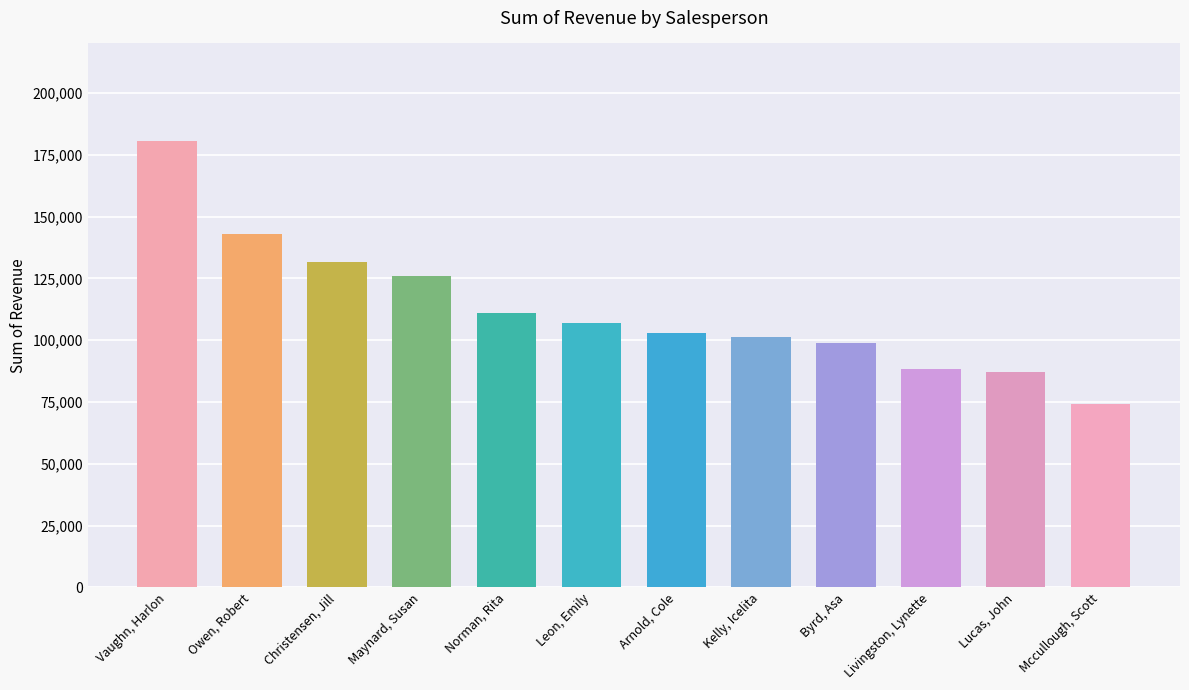

The chart shows a value of 111169.1 at Norman, Rita. True or false?

True